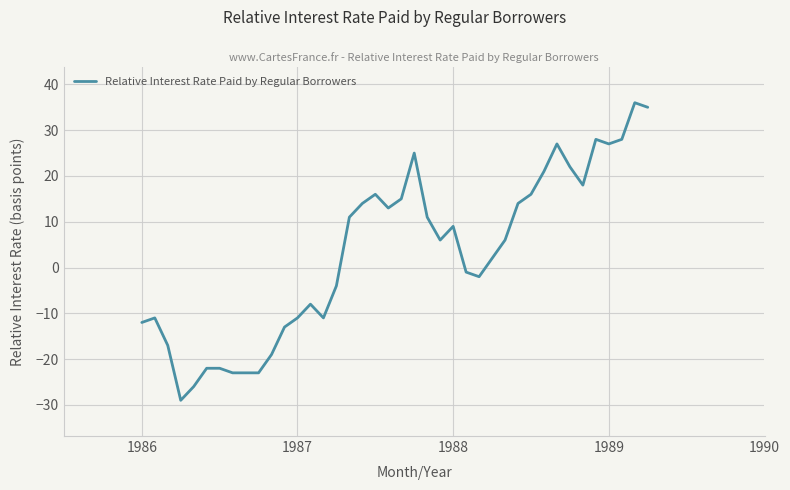

What is the maximum value shown in the chart?

36